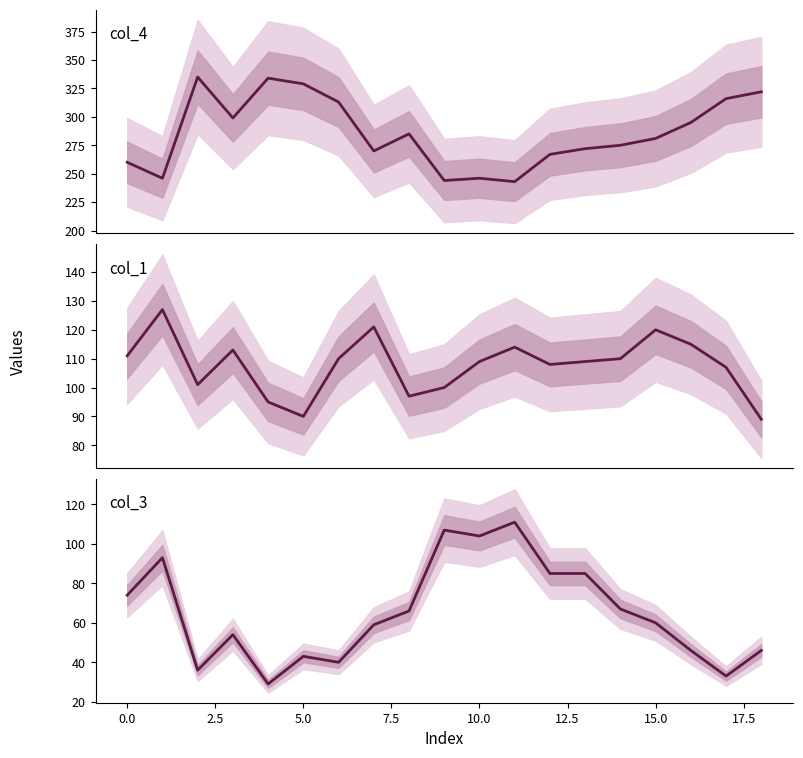

Does the chart have visible grid lines?

No